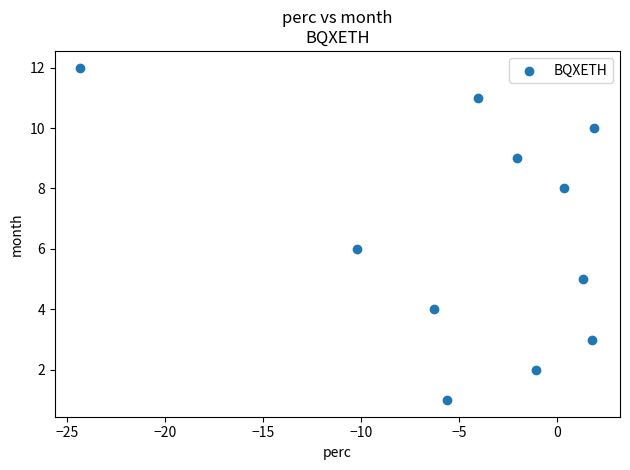

What is the range of Y values (max minus min)?

11